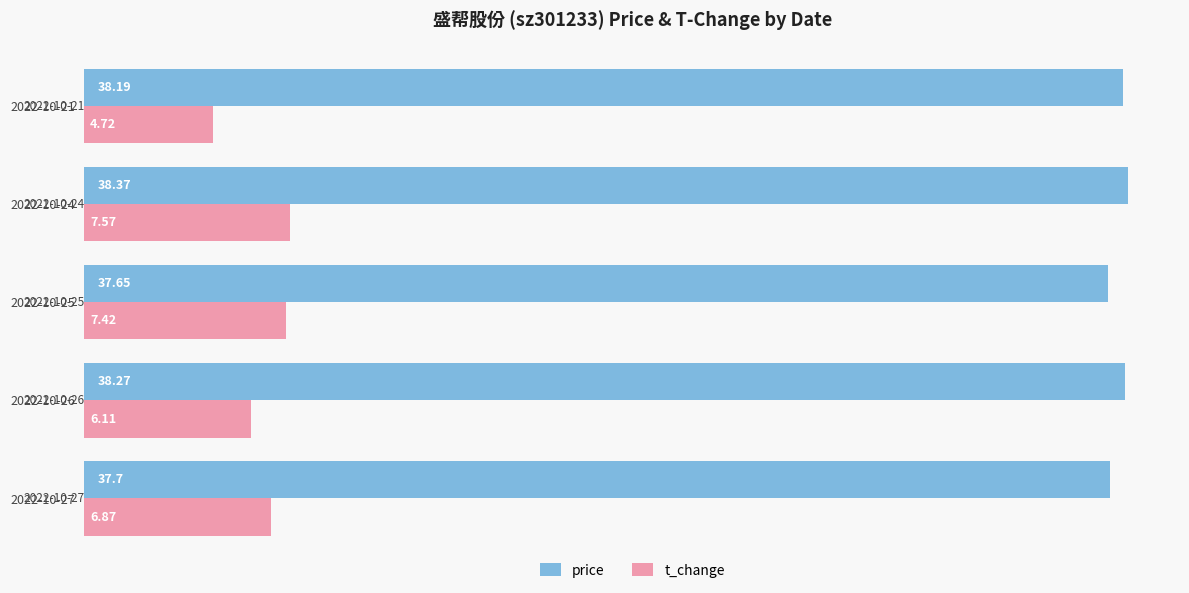

Between 2022-10-27 and 2022-10-21, which series saw the biggest shift?

t_change